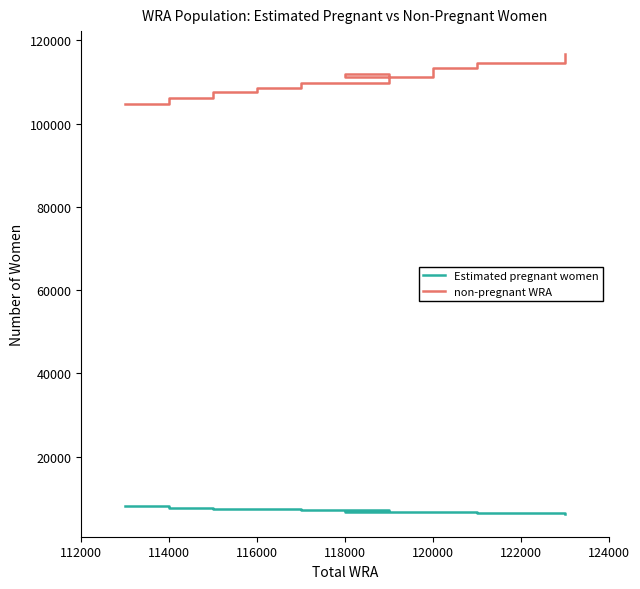

What is the maximum value shown in the chart?

116682.0